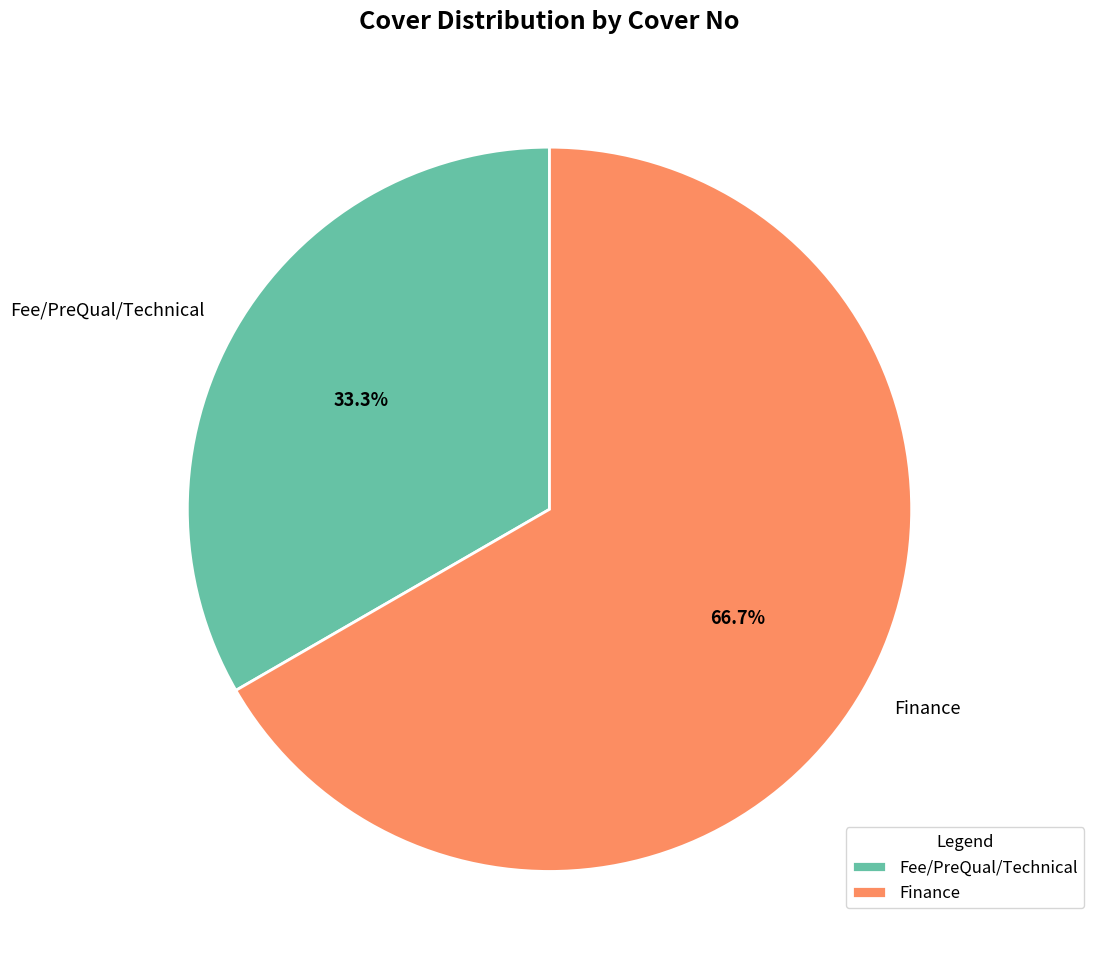

Between Finance and Fee/PreQual/Technical, which is larger?

Finance